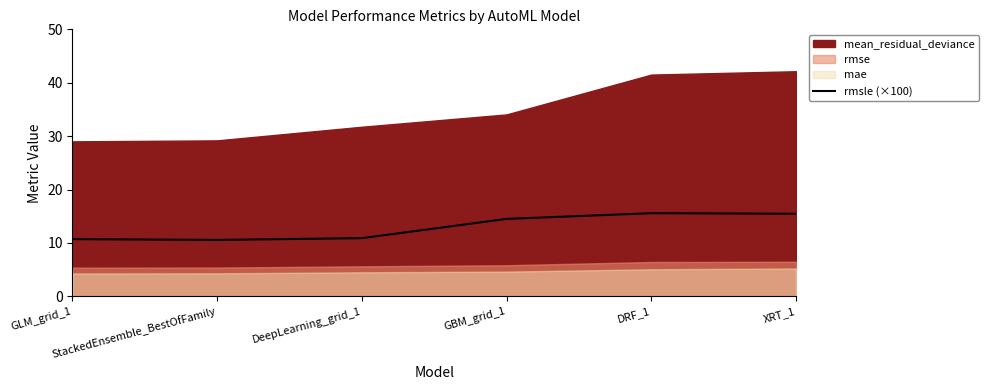

What is the label of the 3rd point from the right?

GBM_grid_1